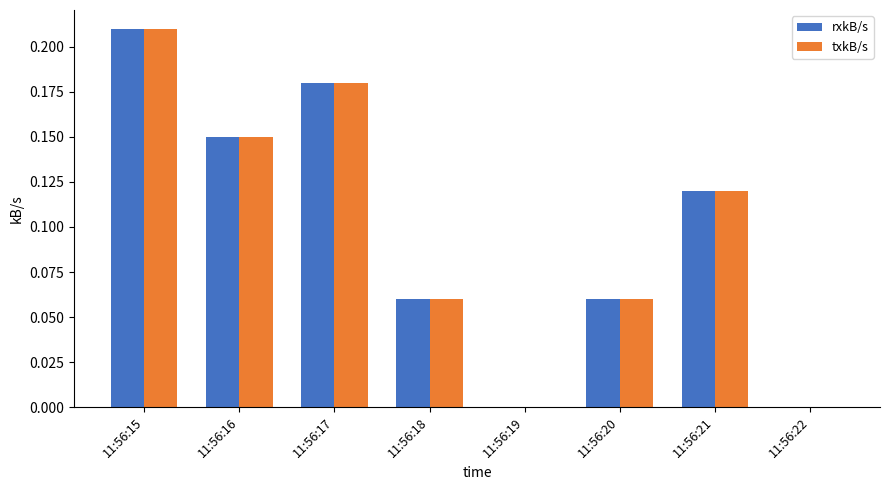

True or false: txkB/s has a value of 0.3 at 11:56:16.

False